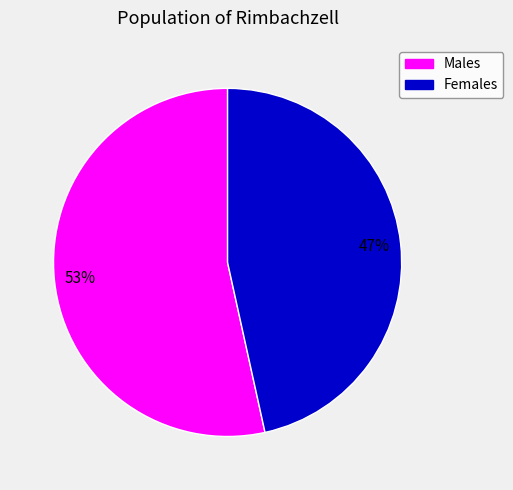

Is there any slice that represents more than half of the pie?

Yes